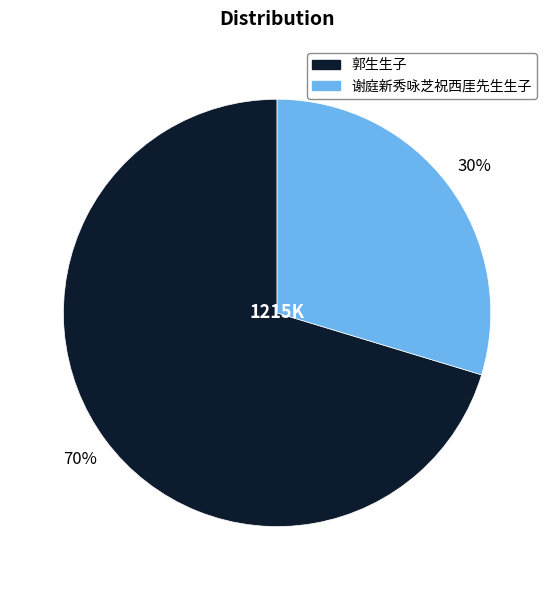

Rank the categories by value from lowest to highest.

谢庭新秀咏芝祝西厓先生生子, 郭生生子